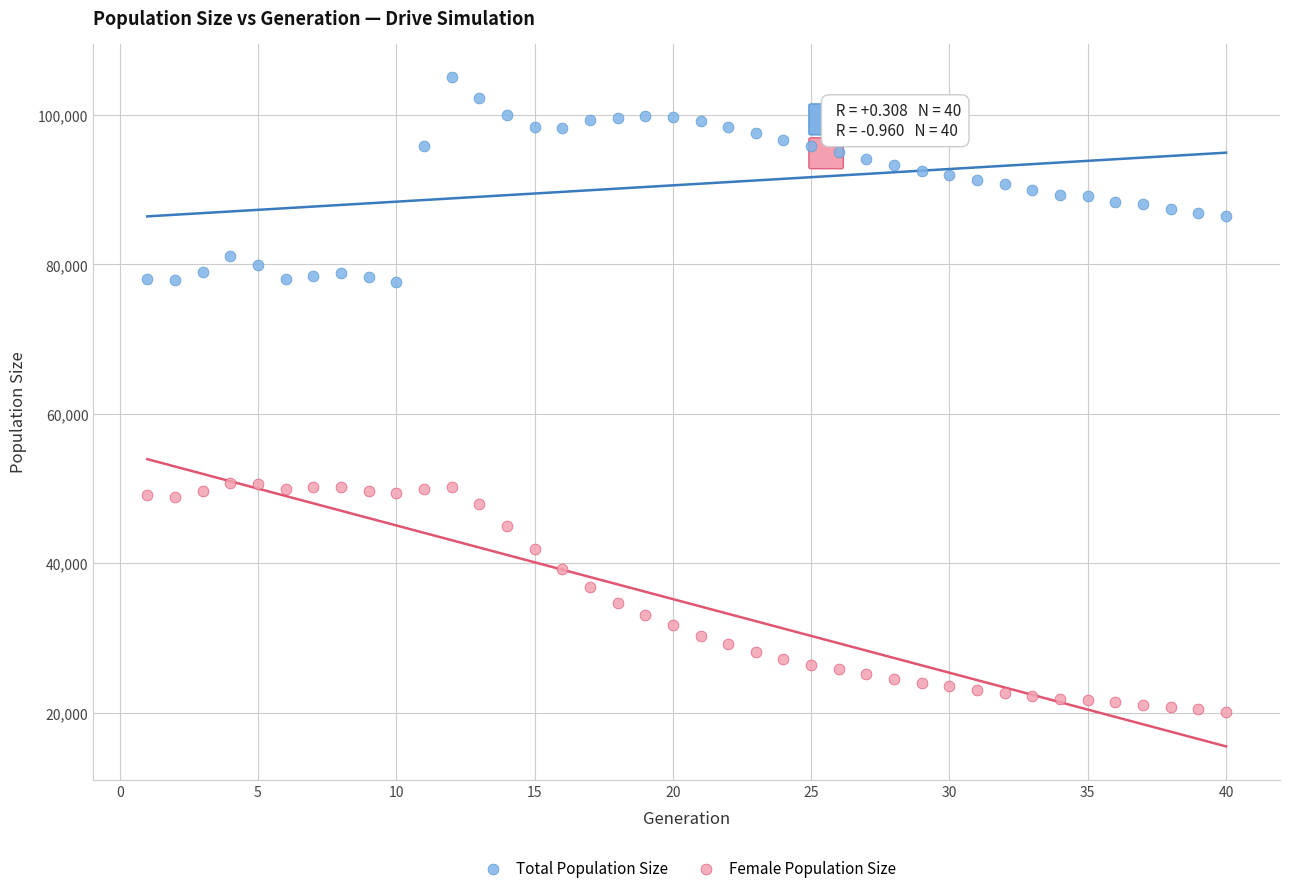

What are all the series names shown in the legend?

Total Population Size, Female Population Size